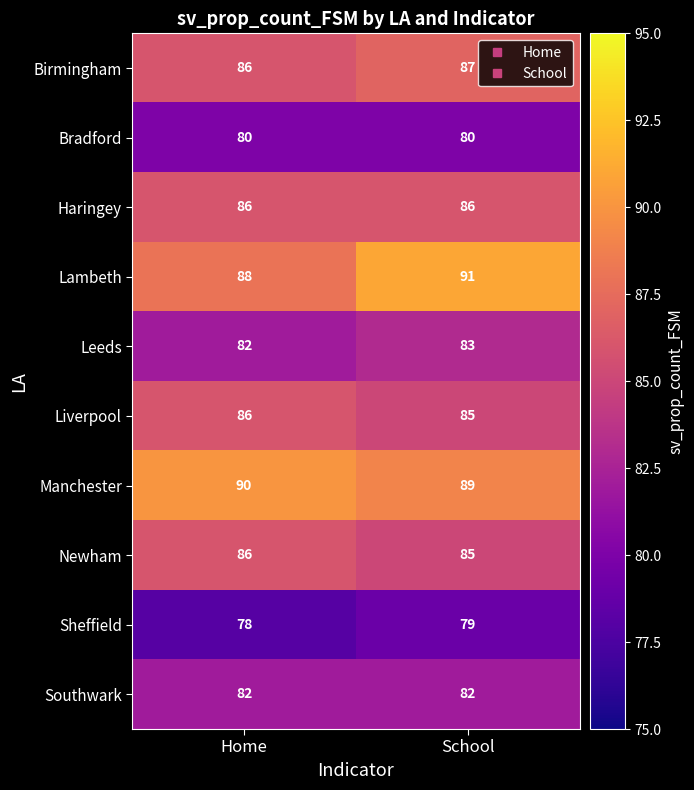

What is the approximate value of Leeds at School?

83